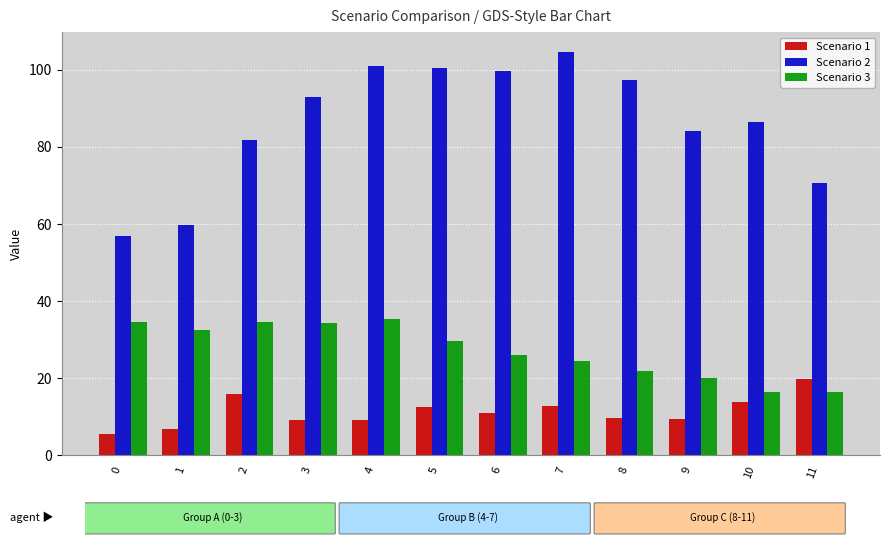

What is the maximum value shown in the chart?

104.6